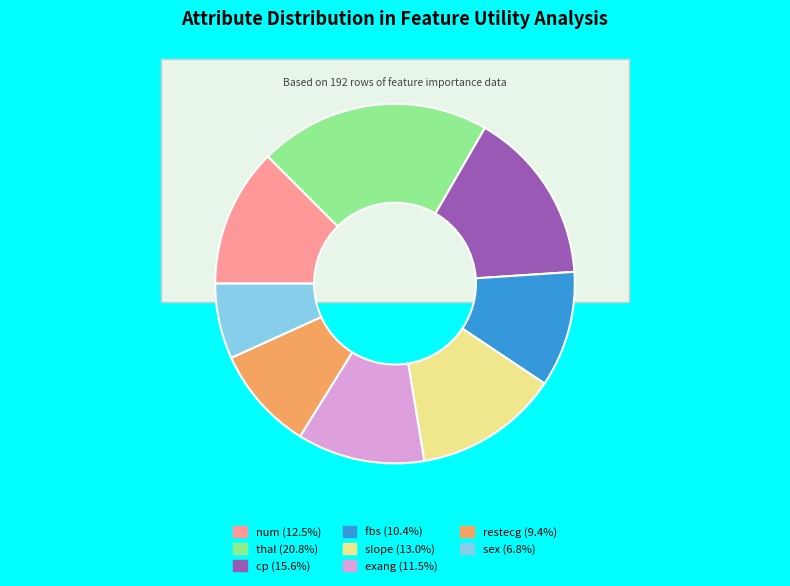

What percentage is the cp slice, to the nearest percent?

16%